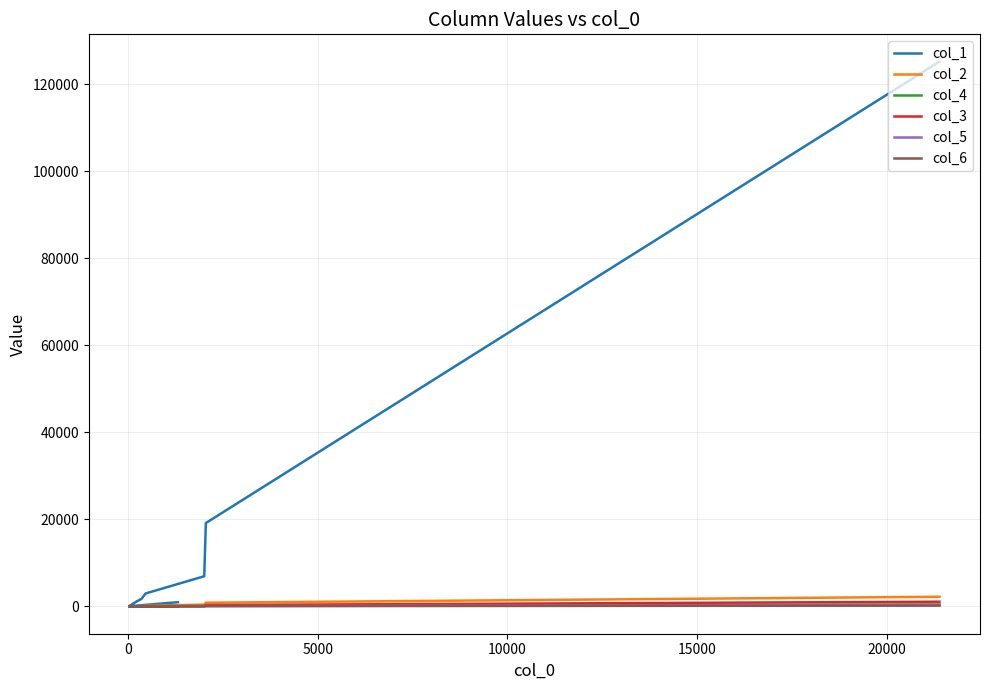

What is the highest value of the col_2 series?

2234